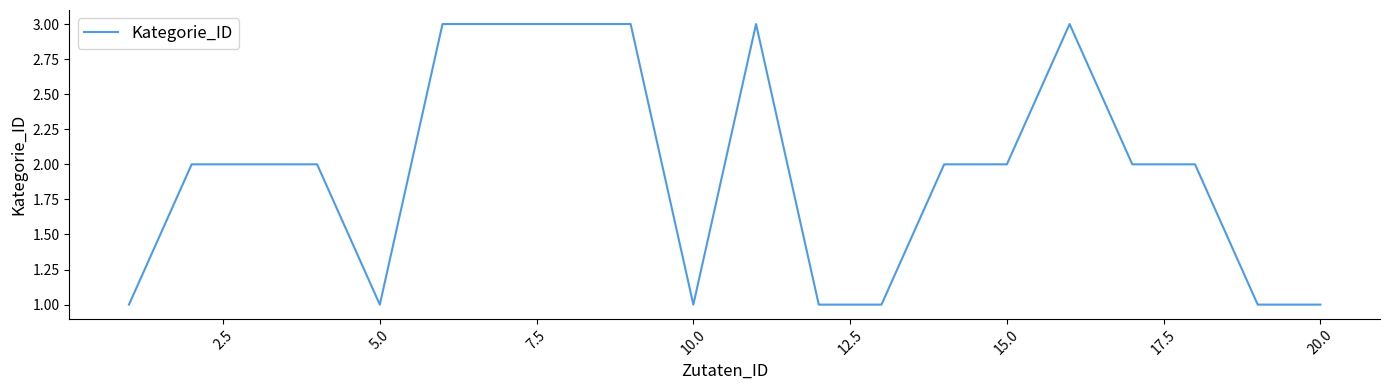

How many series are shown in this chart?

1